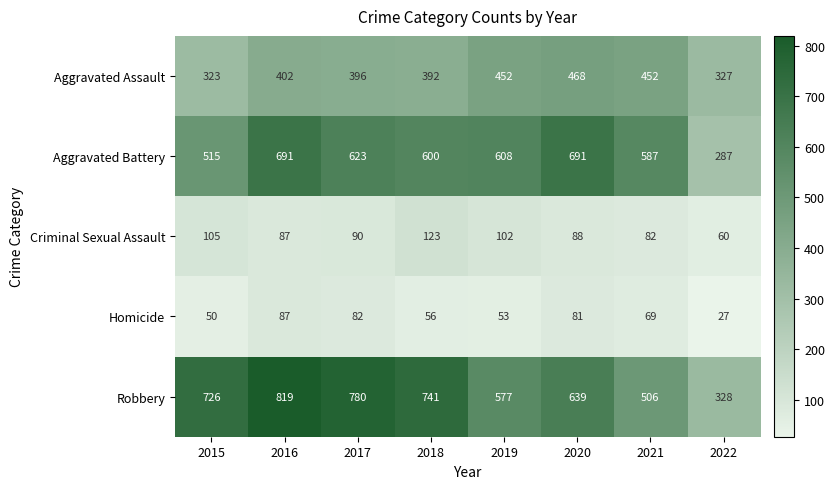

What is the difference between the Homicide values at 2015 and 2020?

31